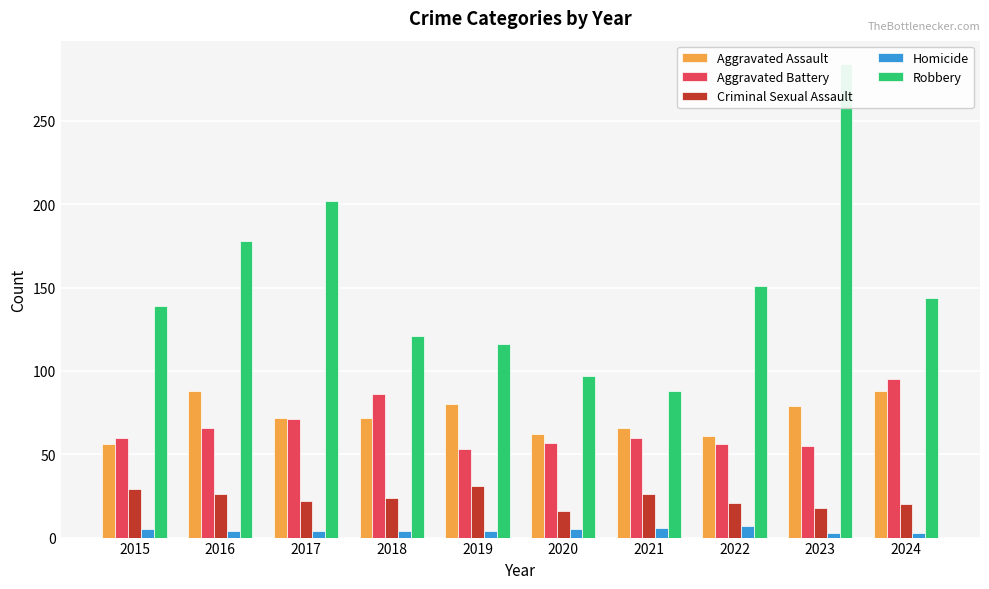

List the labels in order of Aggravated Assault value, smallest first.

2015, 2022, 2020, 2021, 2017, 2018, 2023, 2019, 2016, 2024